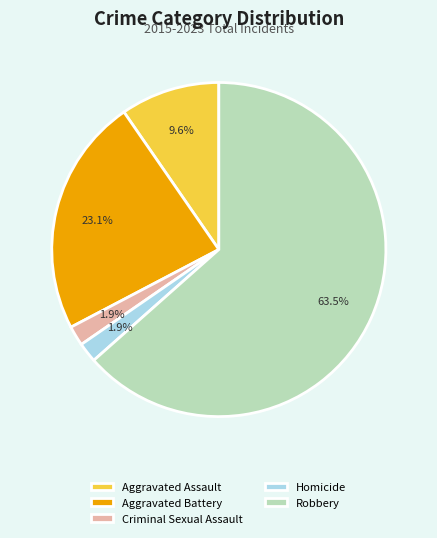

Which slice is the largest?

Robbery